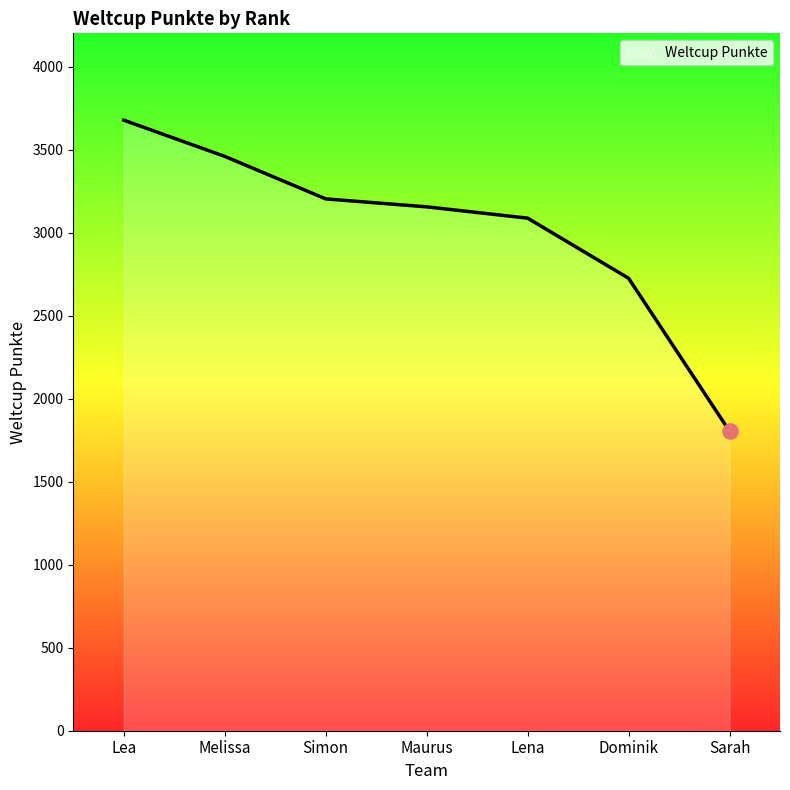

What is the ratio of the value at Maurus to the value at Simon?

1.0